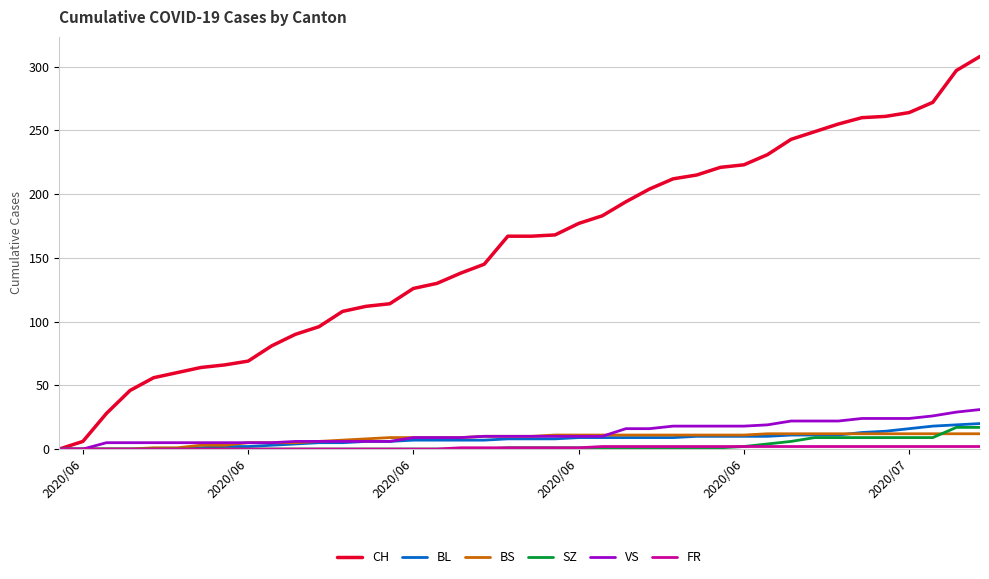

Which series has the largest total across all categories?

CH